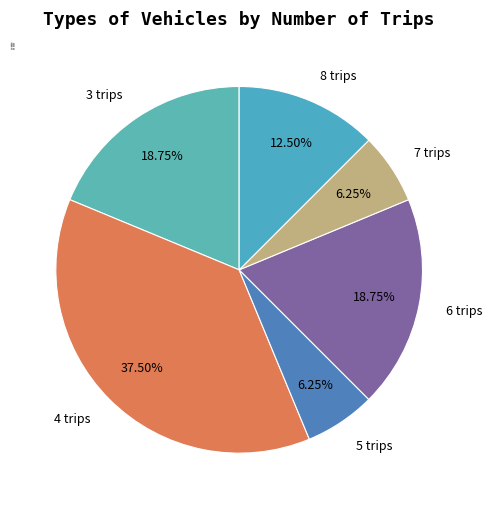

Do 8 trips and 6 trips together represent more than half of the pie?

No